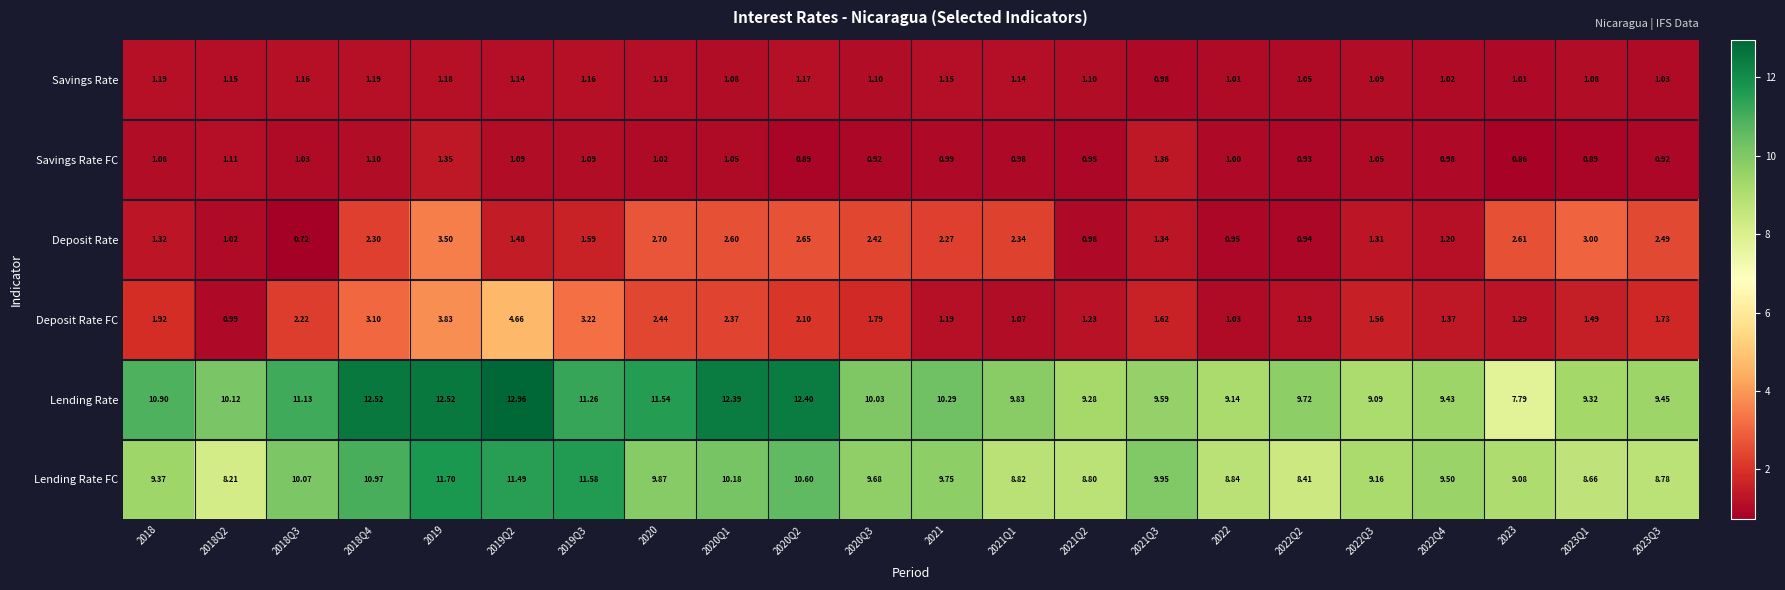

Between 2020Q3 and 2021Q3, which series saw the biggest shift?

Deposit Rate